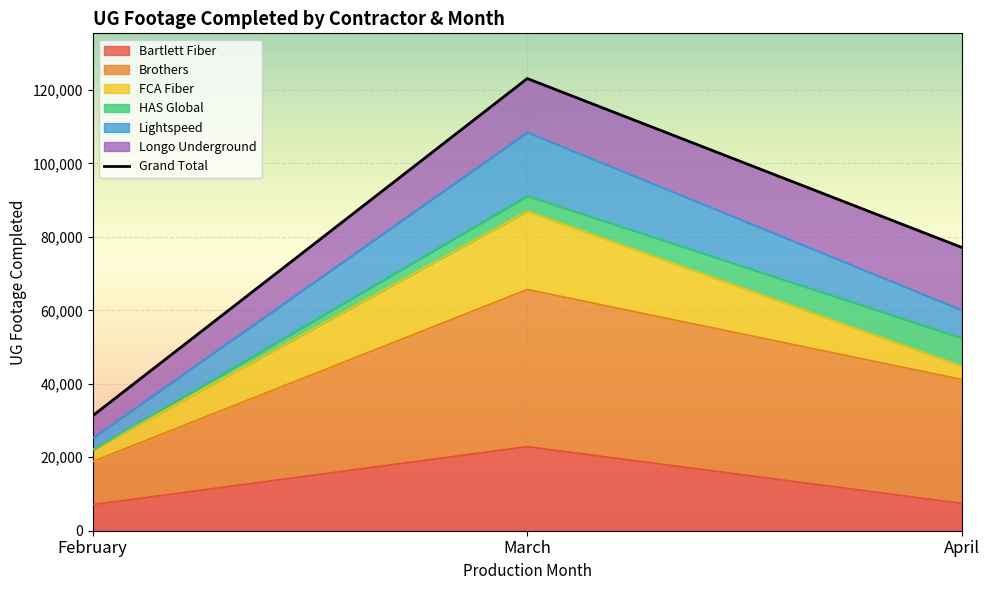

What is the ratio of the value at April to the value at March?

0.6